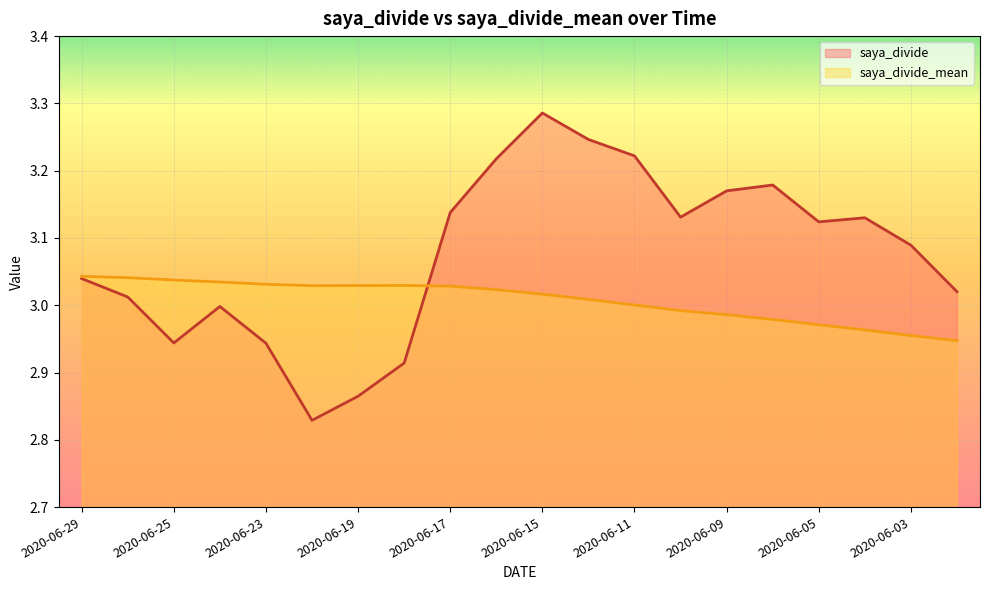

What is the difference between the maximum and minimum values in the saya_divide series?

0.5